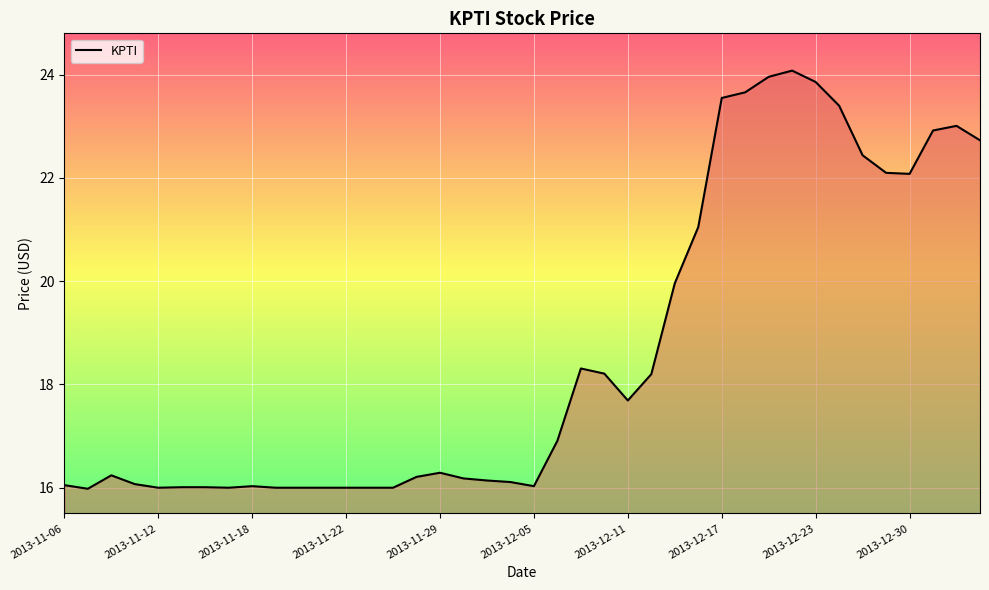

Count the number of data series in this chart.

1